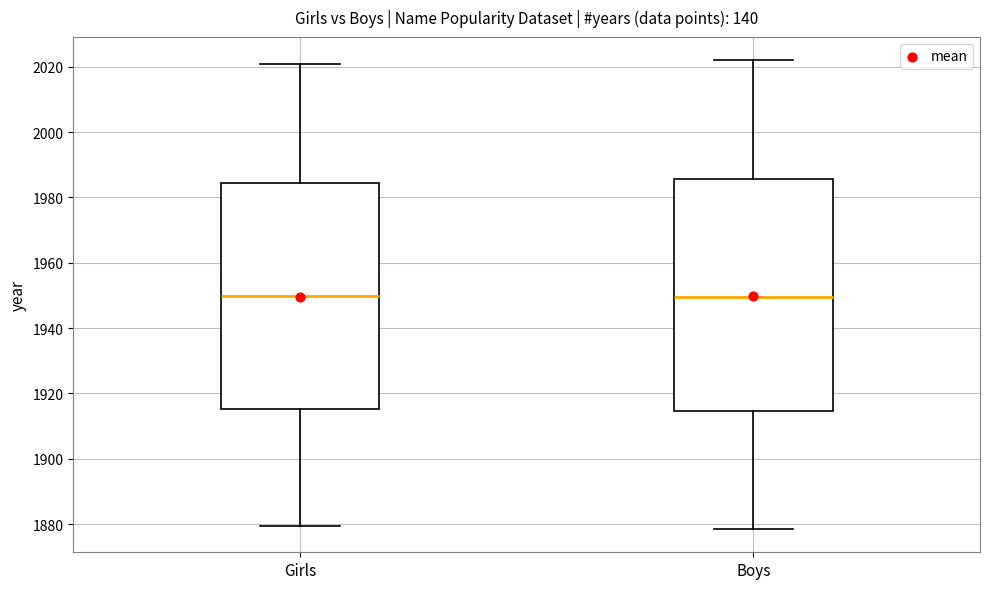

Reading left to right, read every box against the y-axis: the position of its median line, the range the box covers, and the ends of its whiskers. The values are not printed on the chart, so give them approximately, as read against the axis.

Girls: median 1950, box 1916 to 1984, whiskers 1880 to 2020
Boys: median 1950, box 1914 to 1986, whiskers 1878 to 2022